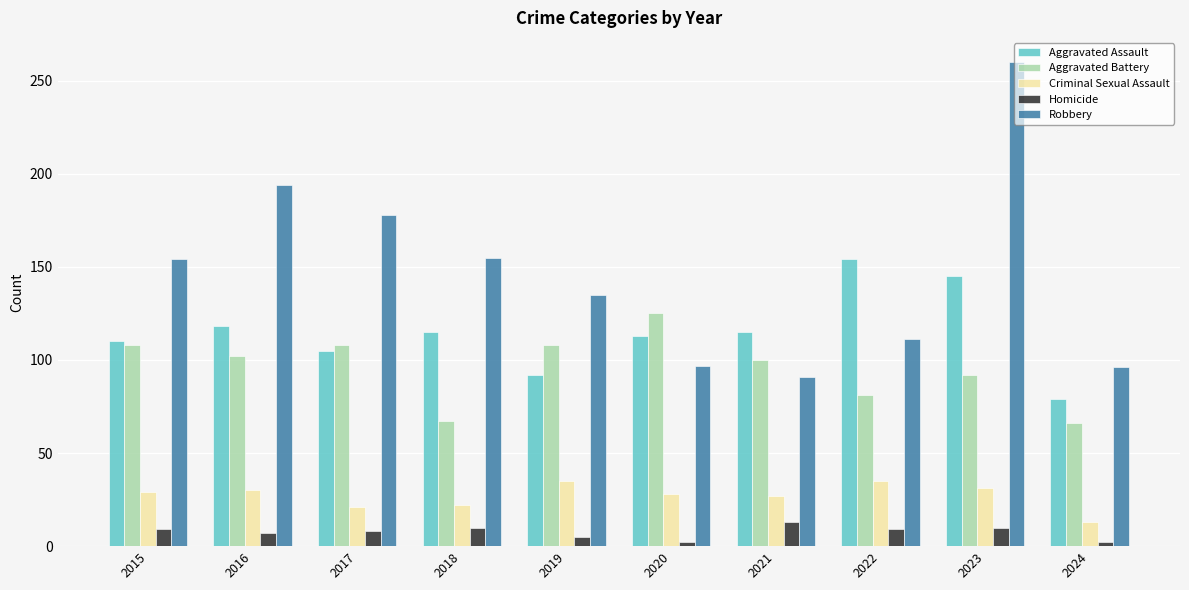

Which series changed the most between 2019 and 2023?

Robbery